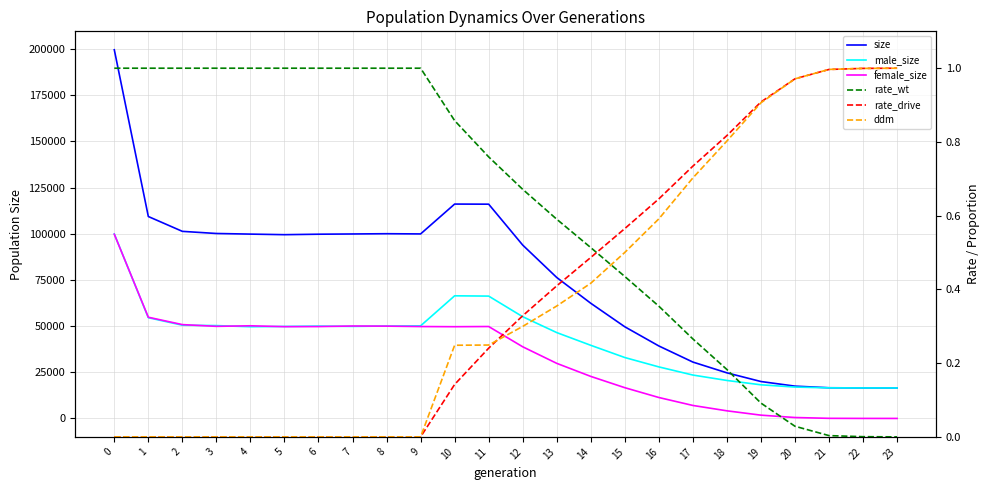

Which series has the largest range (max minus min)?

size